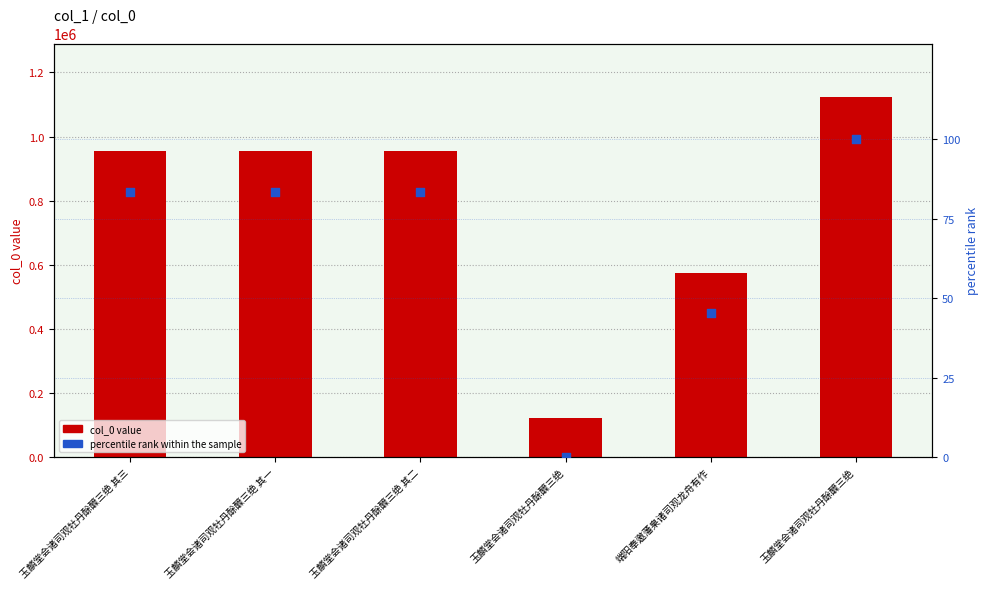

What is the total value across all series at 玉麟堂会诸司观牡丹酴醾三绝?

122950.0